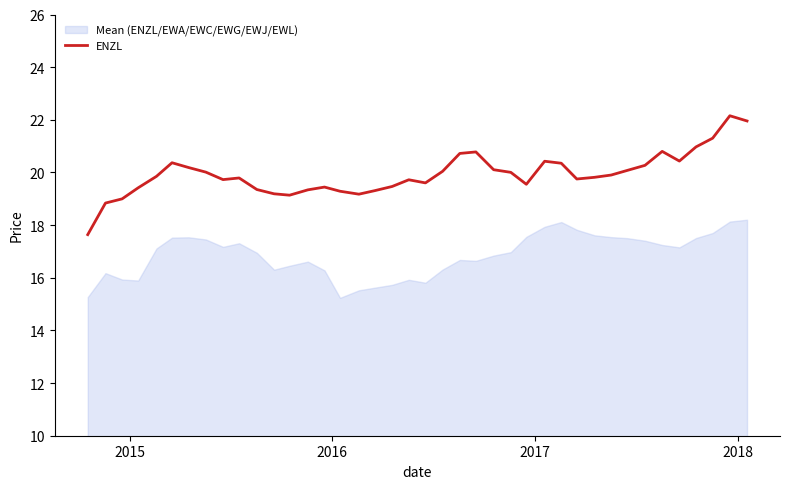

Which series has the largest range (max minus min)?

ENZL